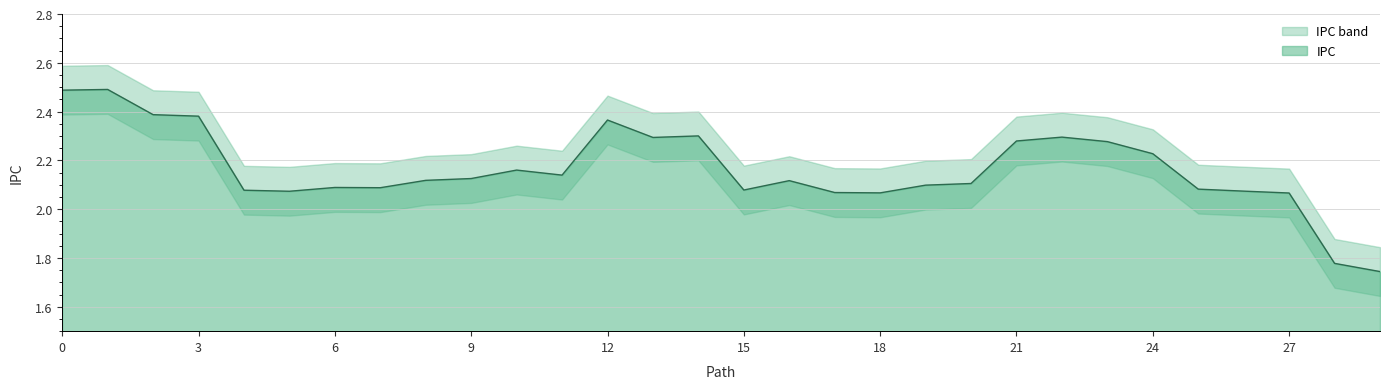

Which series has the largest total across all categories?

IPC_upper